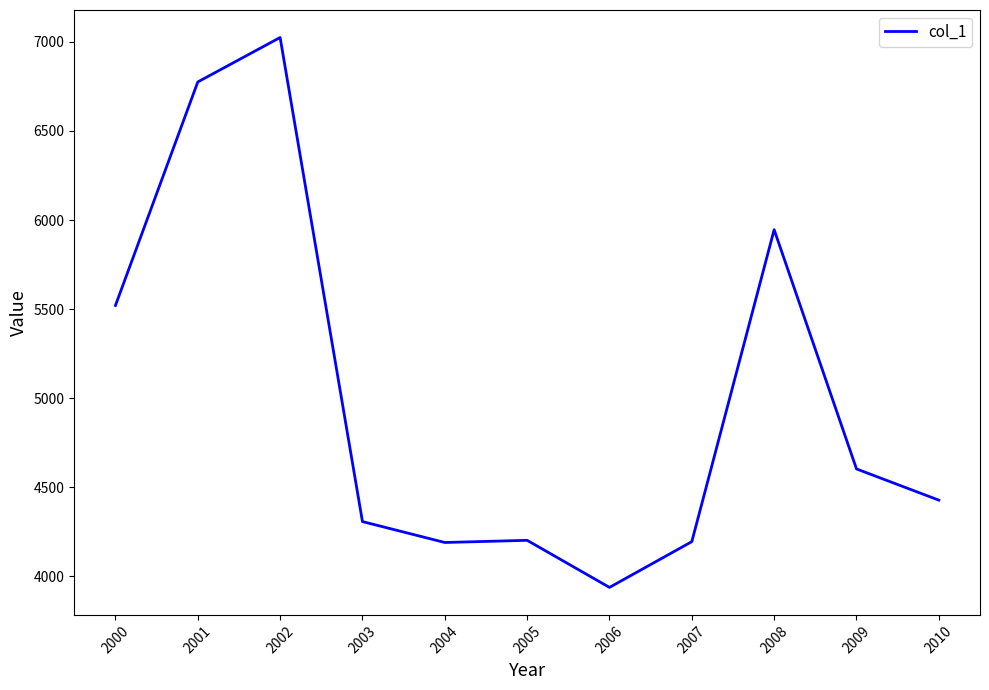

Count the number of categories in the chart.

11